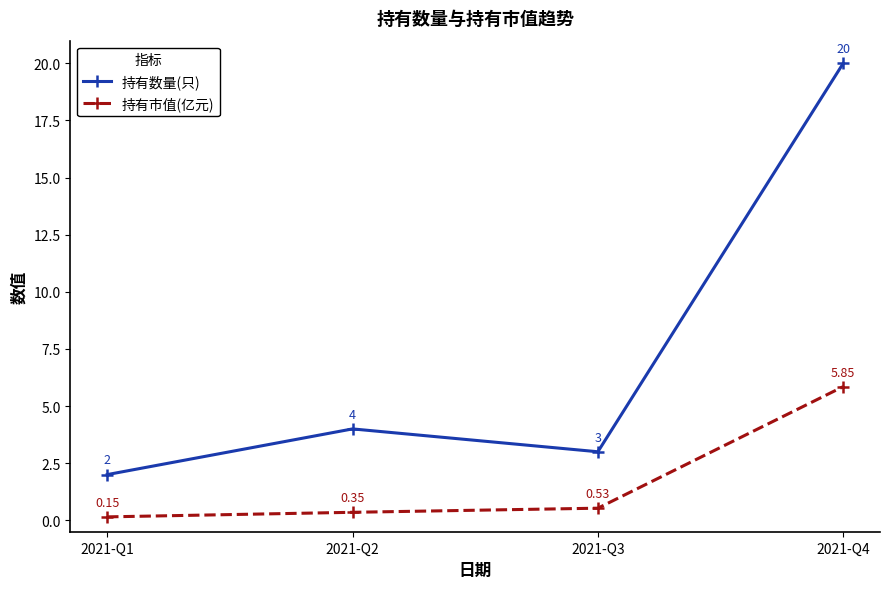

What are all the series names shown in the legend?

持有数量(只), 持有市值(亿元)